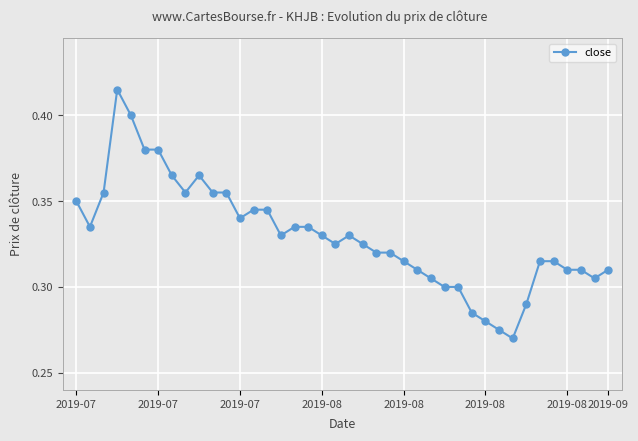

How many lines are shown in the chart?

1